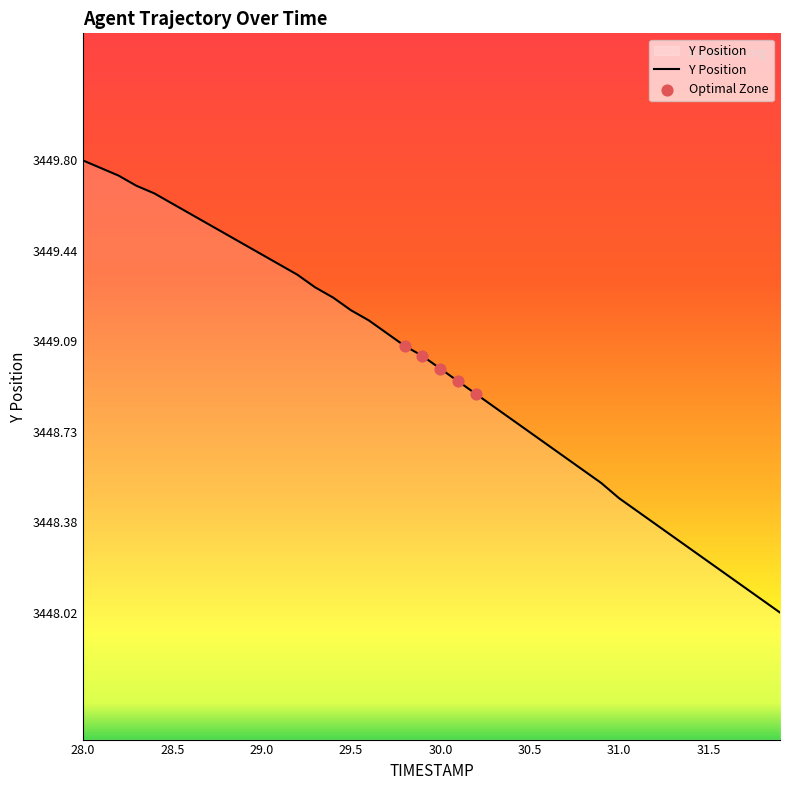

What is the smallest value displayed?

3448.0